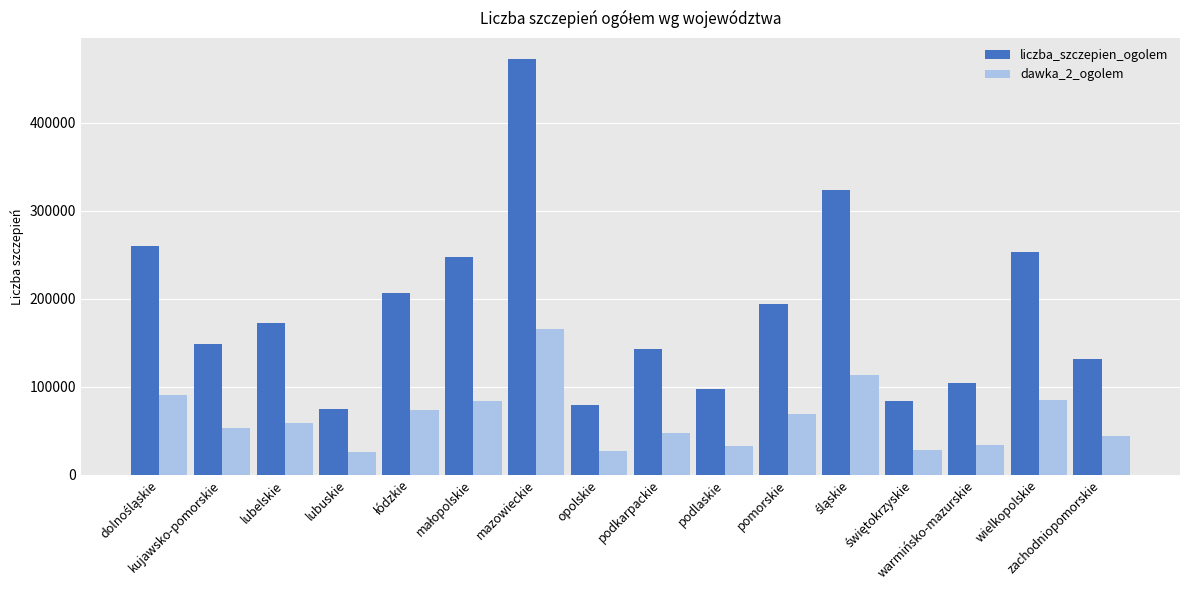

What is the sum of the liczba_szczepien_ogolem values at wielkopolskie and lubuskie?

327632